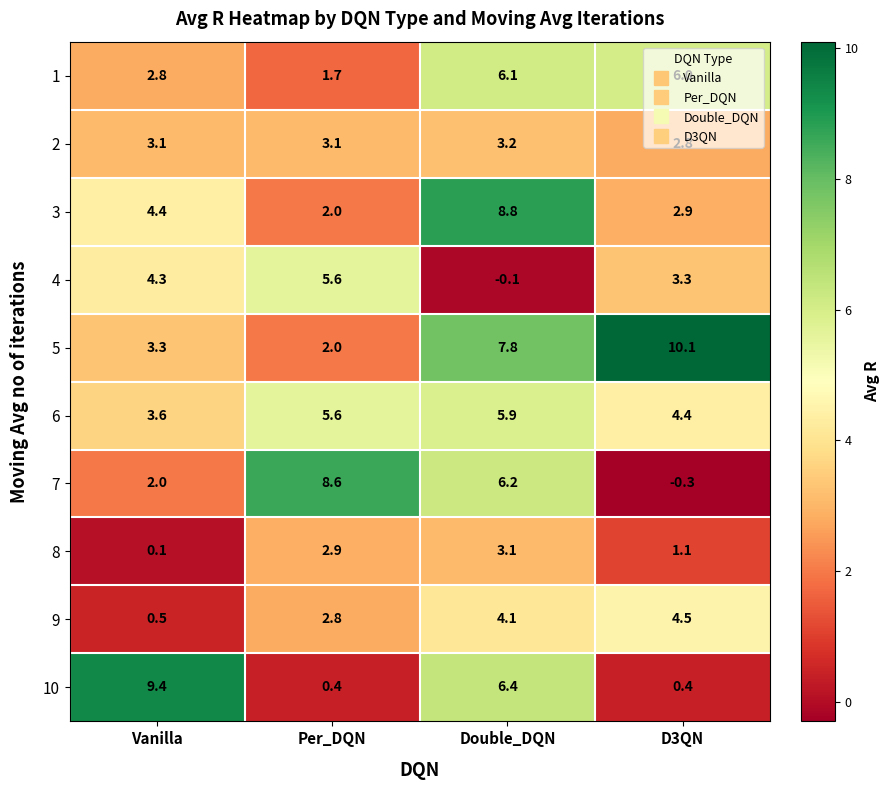

Is it true that 4 equals 1.4 at Vanilla?

False